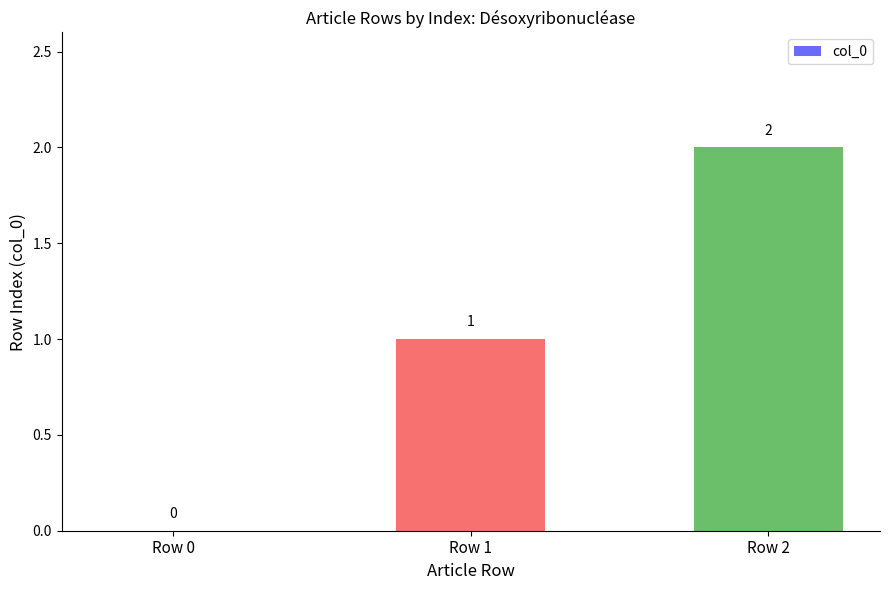

Is it true that the value at Row 2 is 2?

True